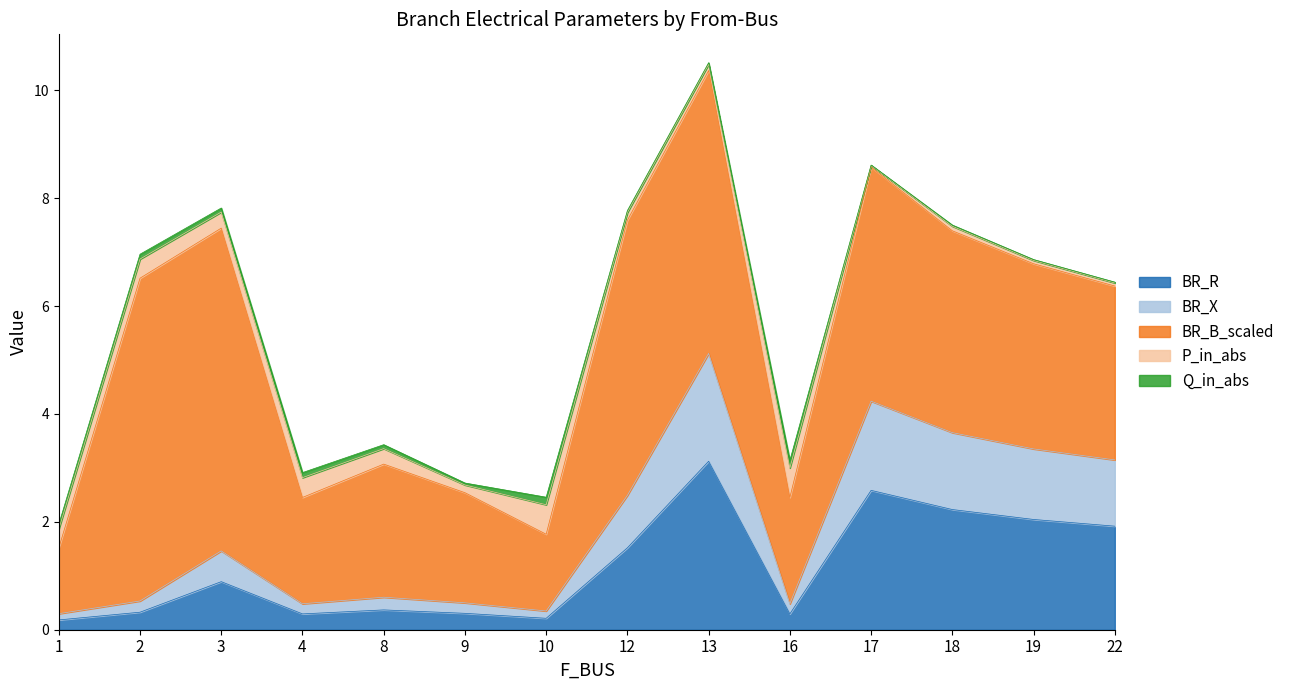

At which label does BR_B_scaled reach its peak?

2